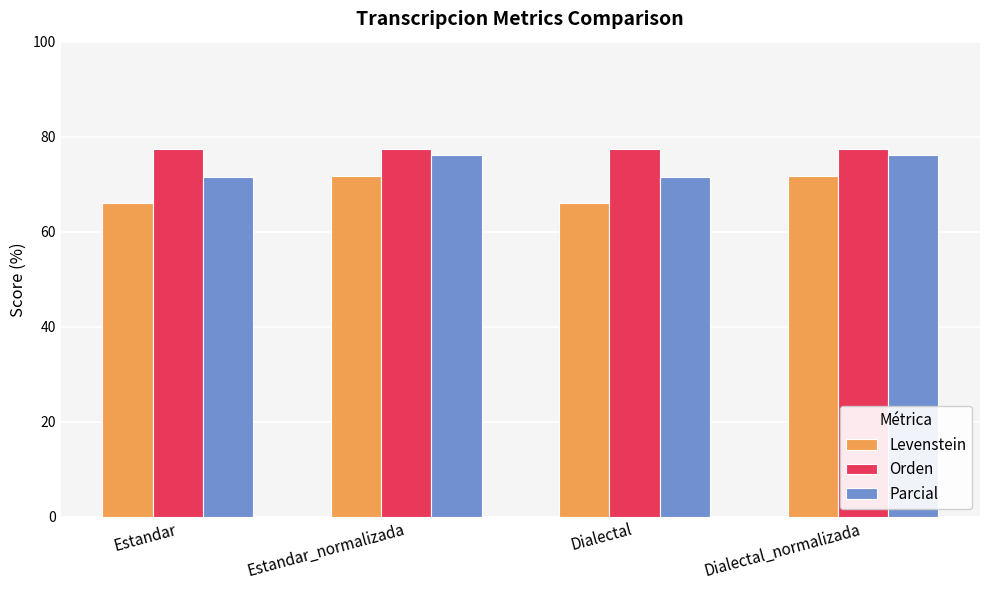

Reading left to right, extract all data points from this chart.

Levenstein: 66.1	71.7	66.1	71.7
Orden: 77.4	77.4	77.4	77.4
Parcial: 71.5	76.1	71.5	76.1